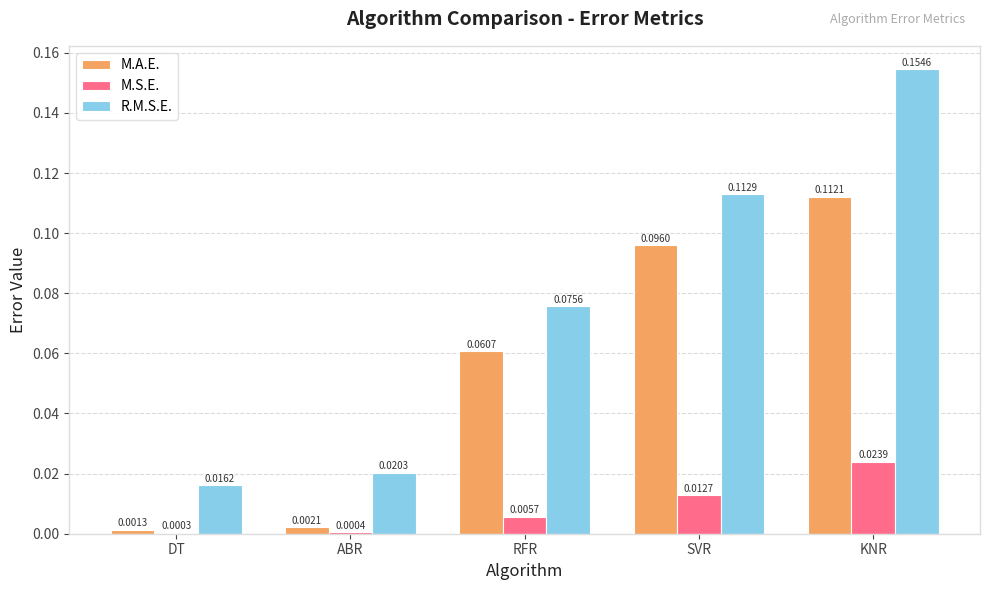

Which series has the largest total across all categories?

R.M.S.E.